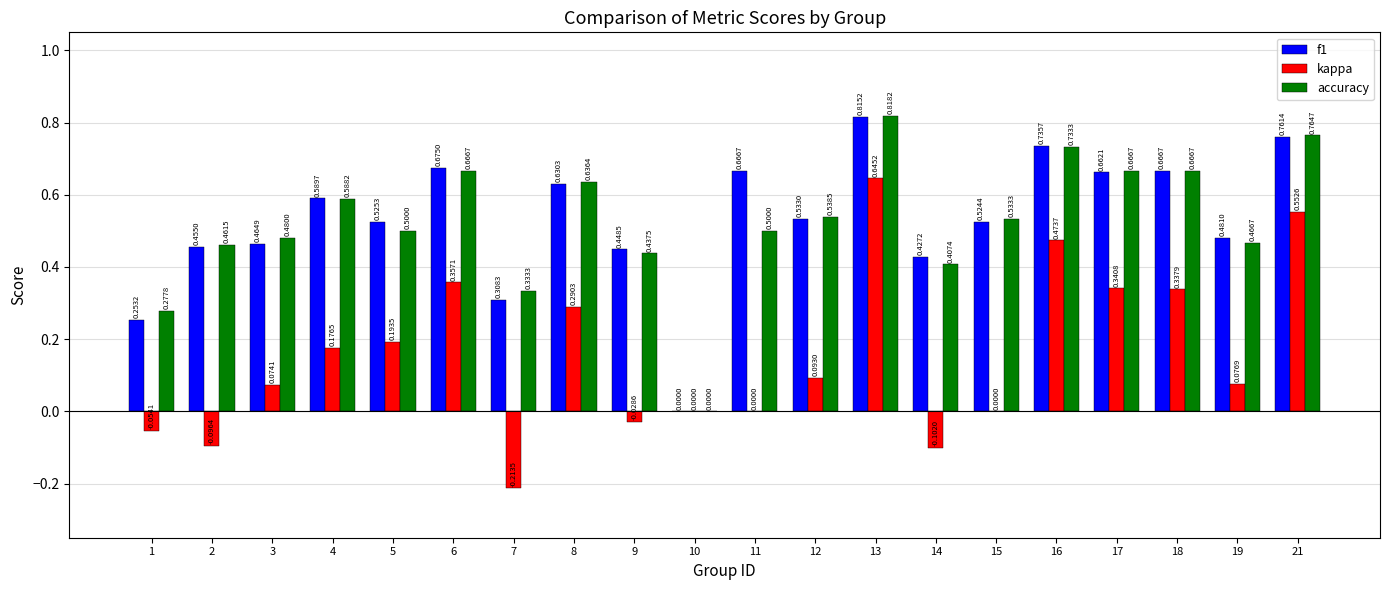

Is the value of f1 at 8 greater than the value of kappa at 10?

Yes